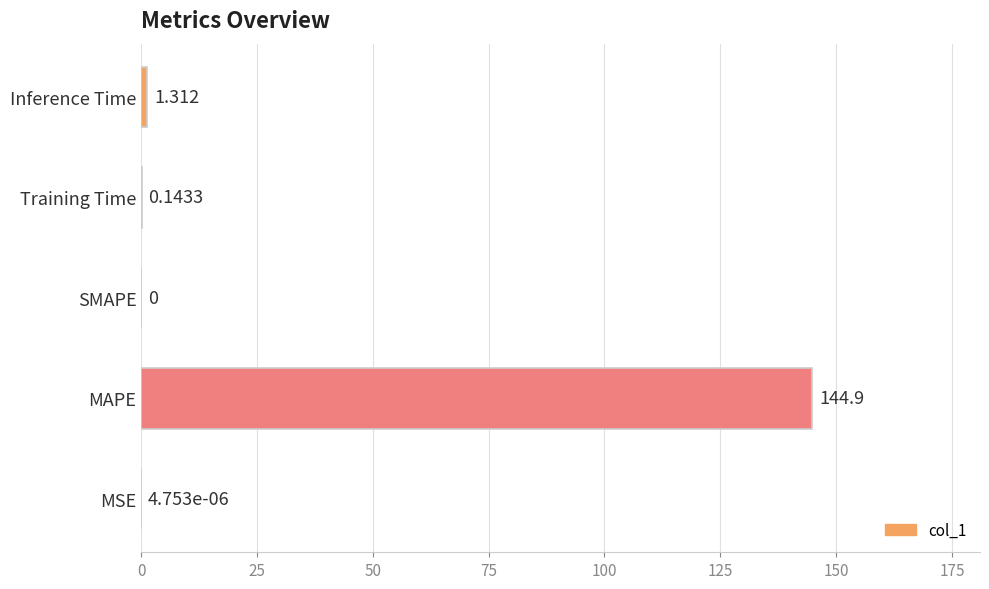

Which has a higher value, MAPE or SMAPE?

MAPE